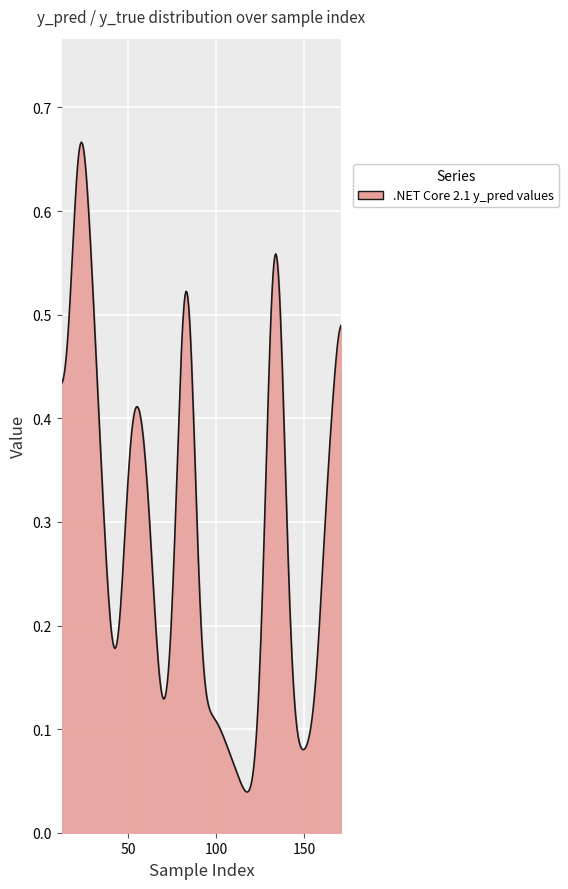

Does the chart display data point markers on the line(s)?

No